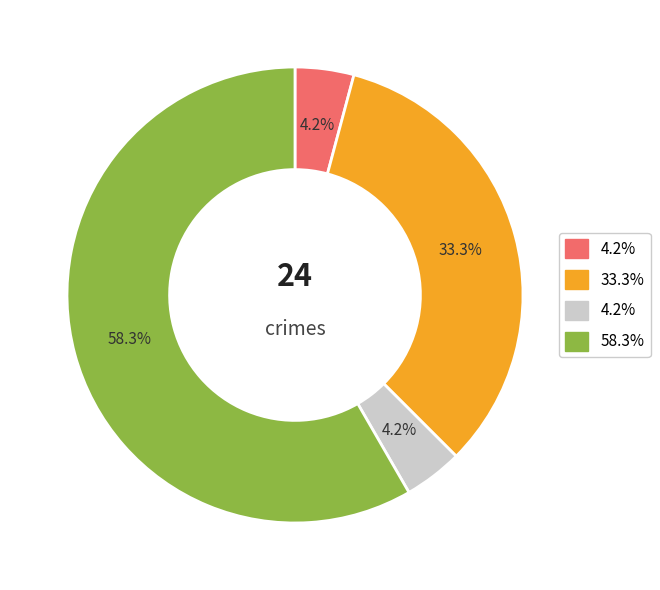

Count the number of slices in the pie.

4